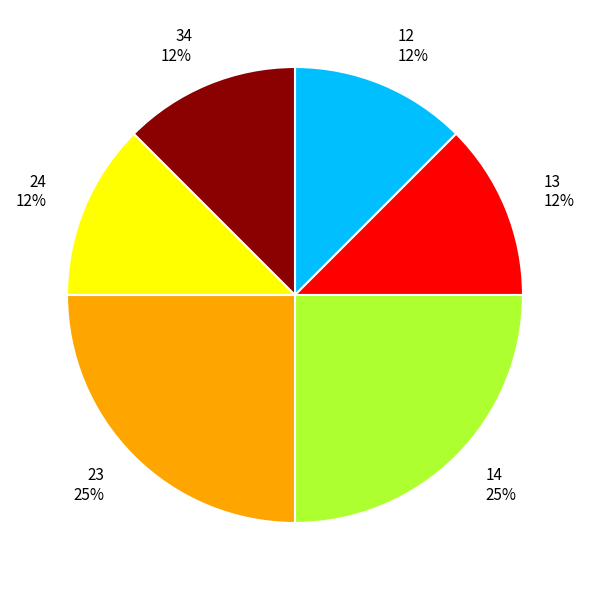

Combined, do 13 and 14 account for over 50%?

No